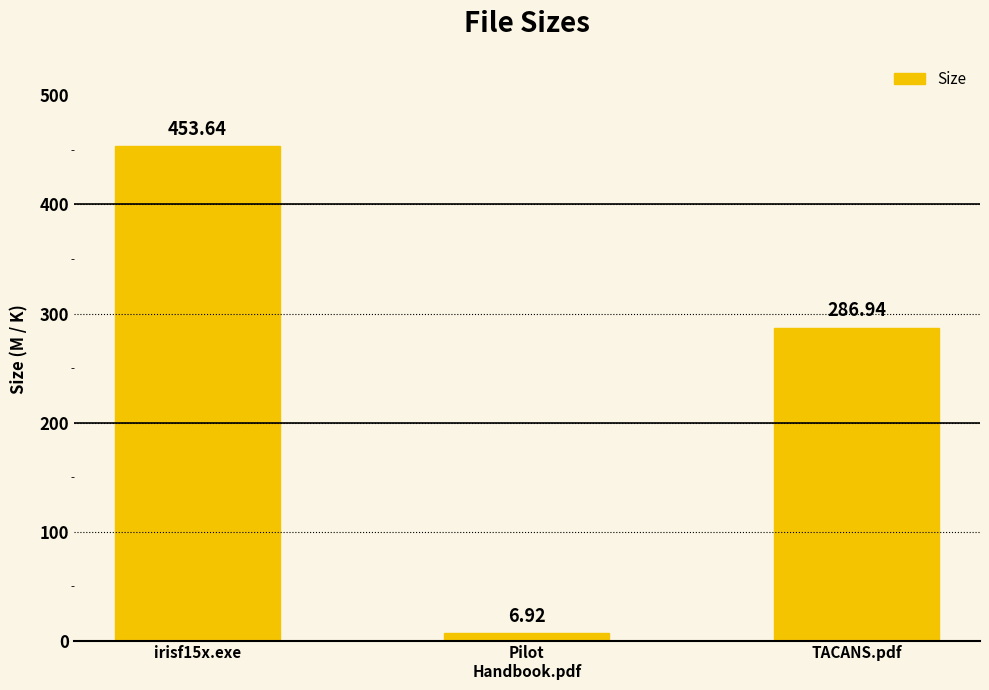

What is the sum of all values?

747.5